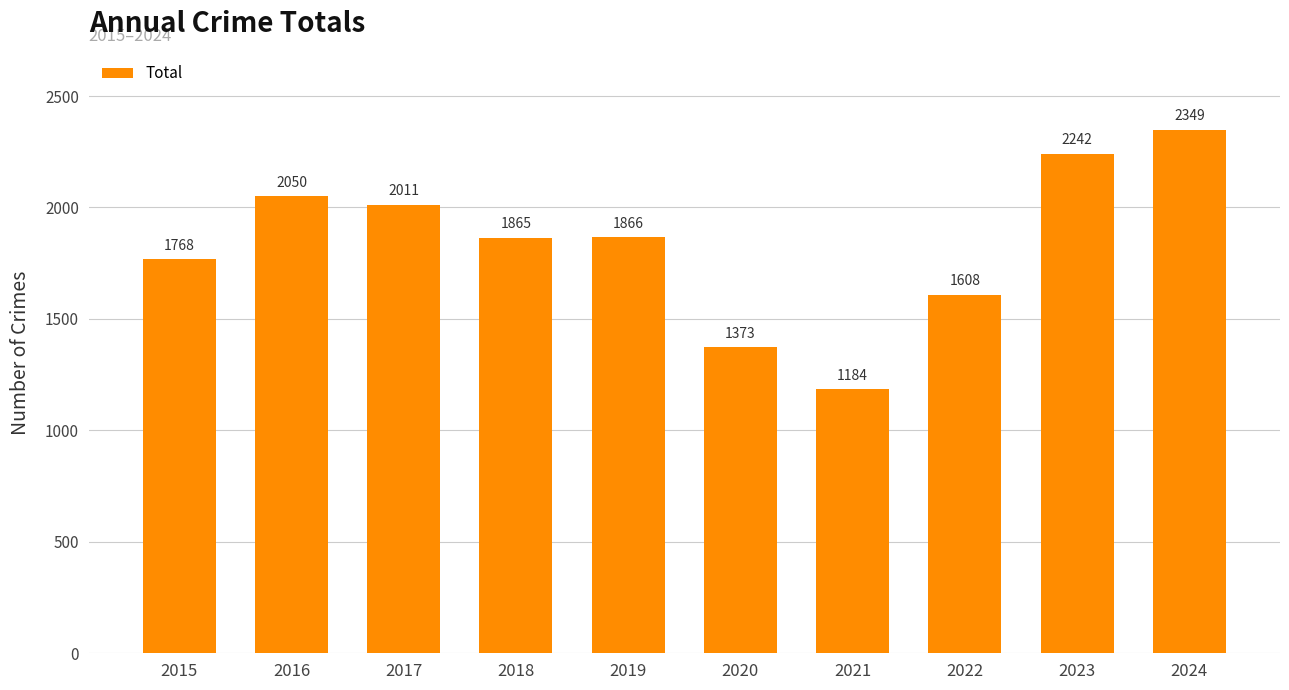

Reading left to right, extract all data points from this chart.

1768	2050	2011	1865	1866	1373	1184	1608	2242	2349